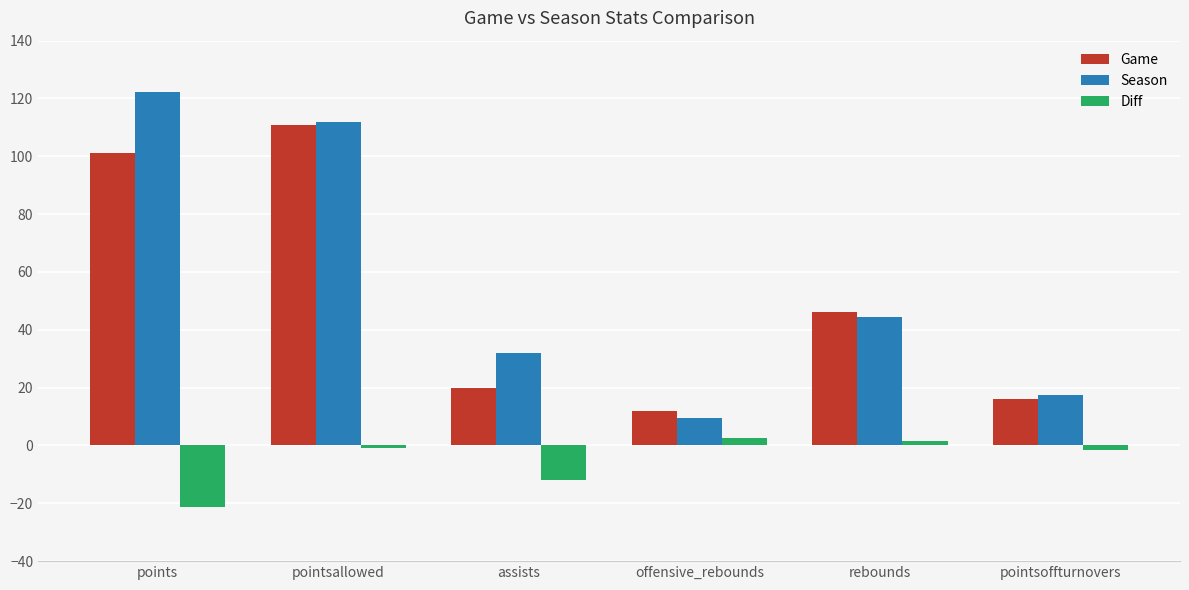

At how many categories does at least one series exceed 111?

2